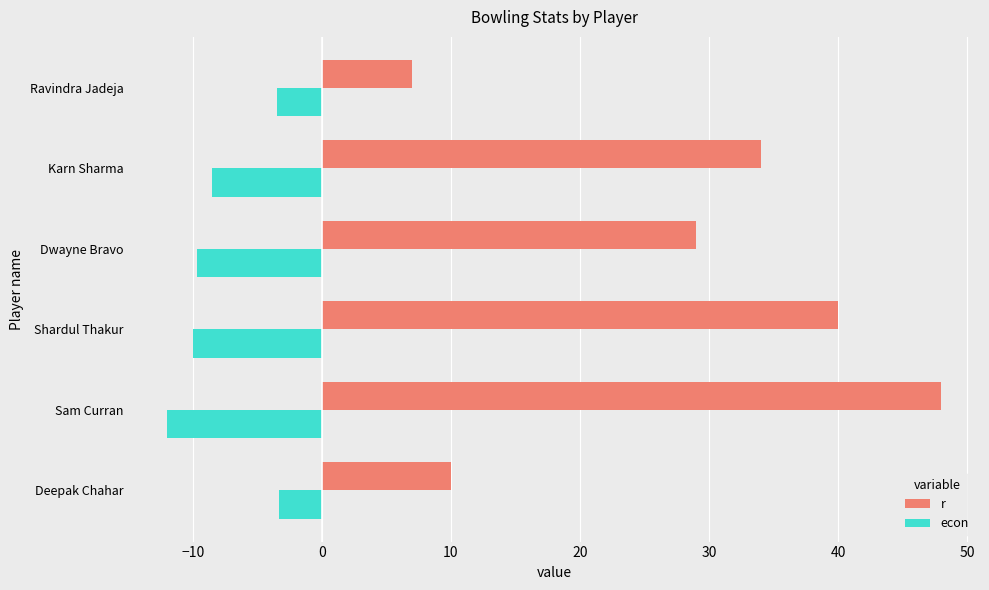

What is the spread (max minus min) of values at Dwayne Bravo?

38.7